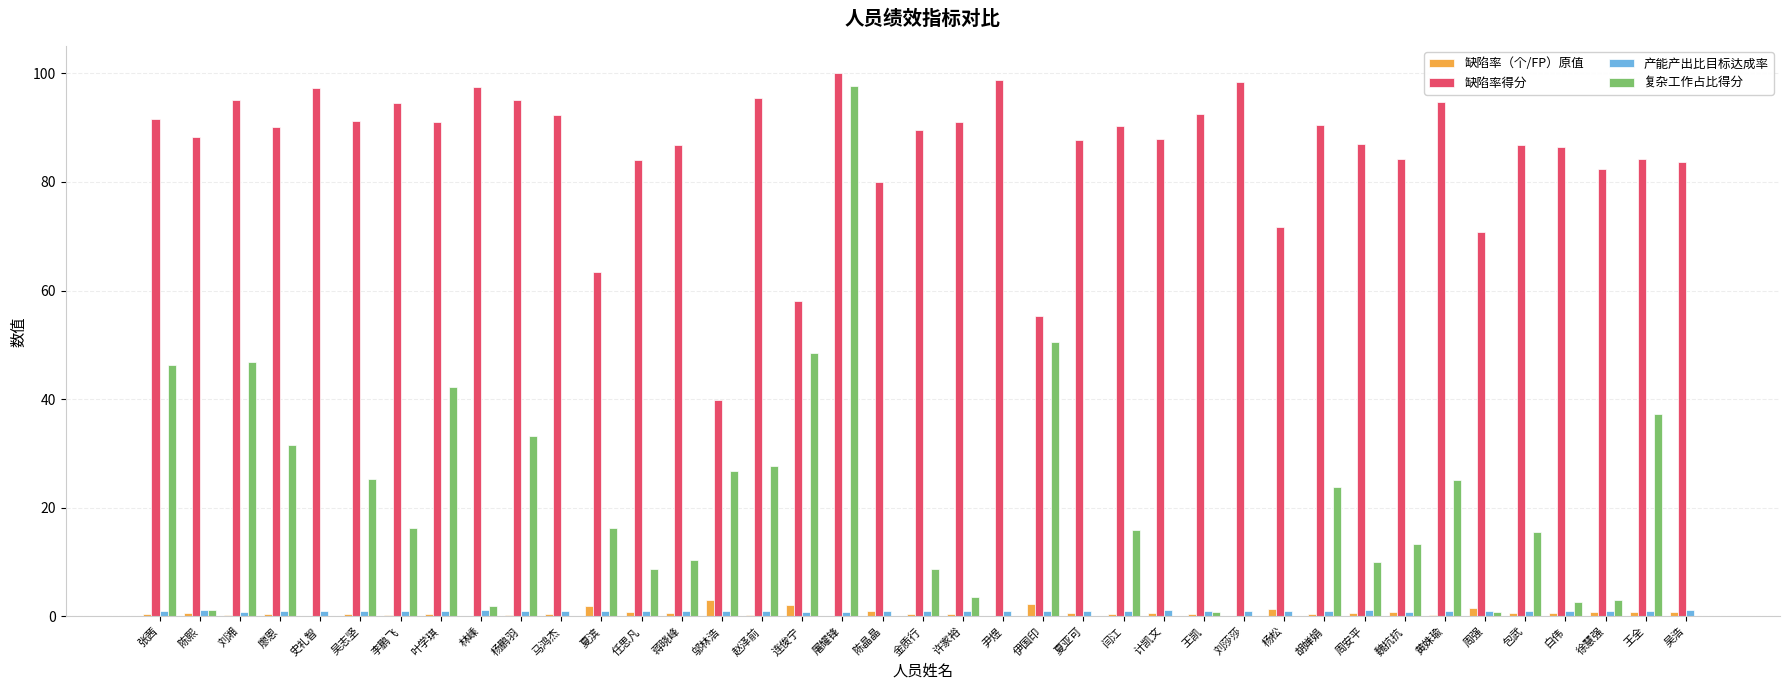

Which series has the largest total across all categories?

缺陷率得分